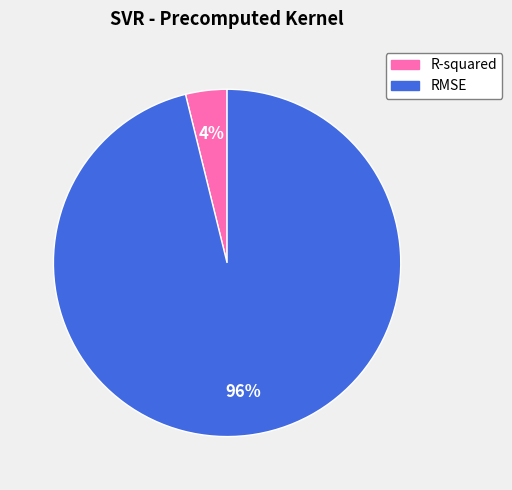

Count the number of slices in the pie.

2